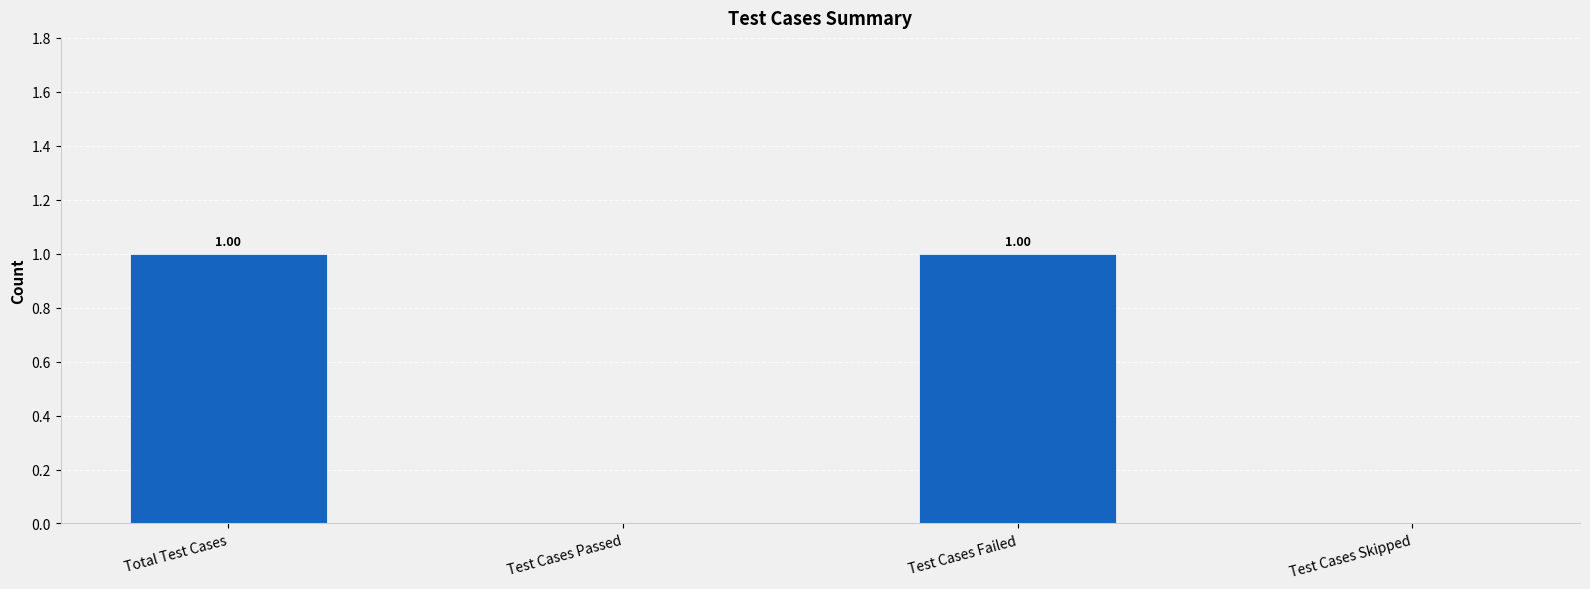

How many values are above zero?

2